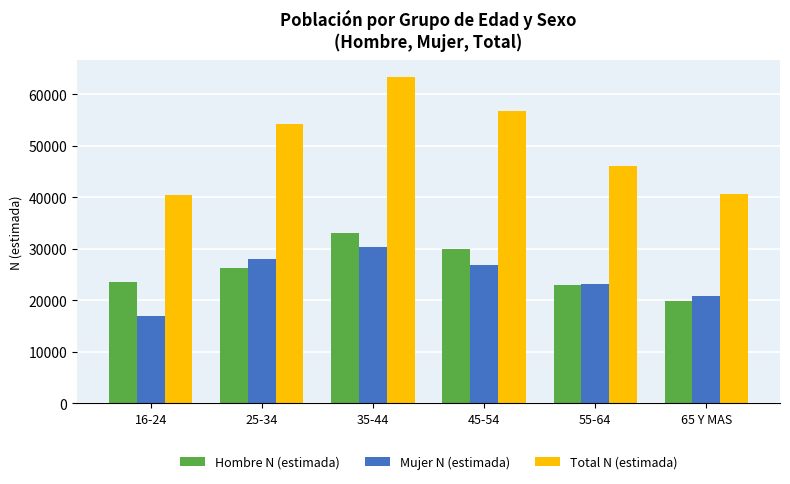

Between 55-64 and 65 Y MAS, which series saw the biggest shift?

Total N (estimada)